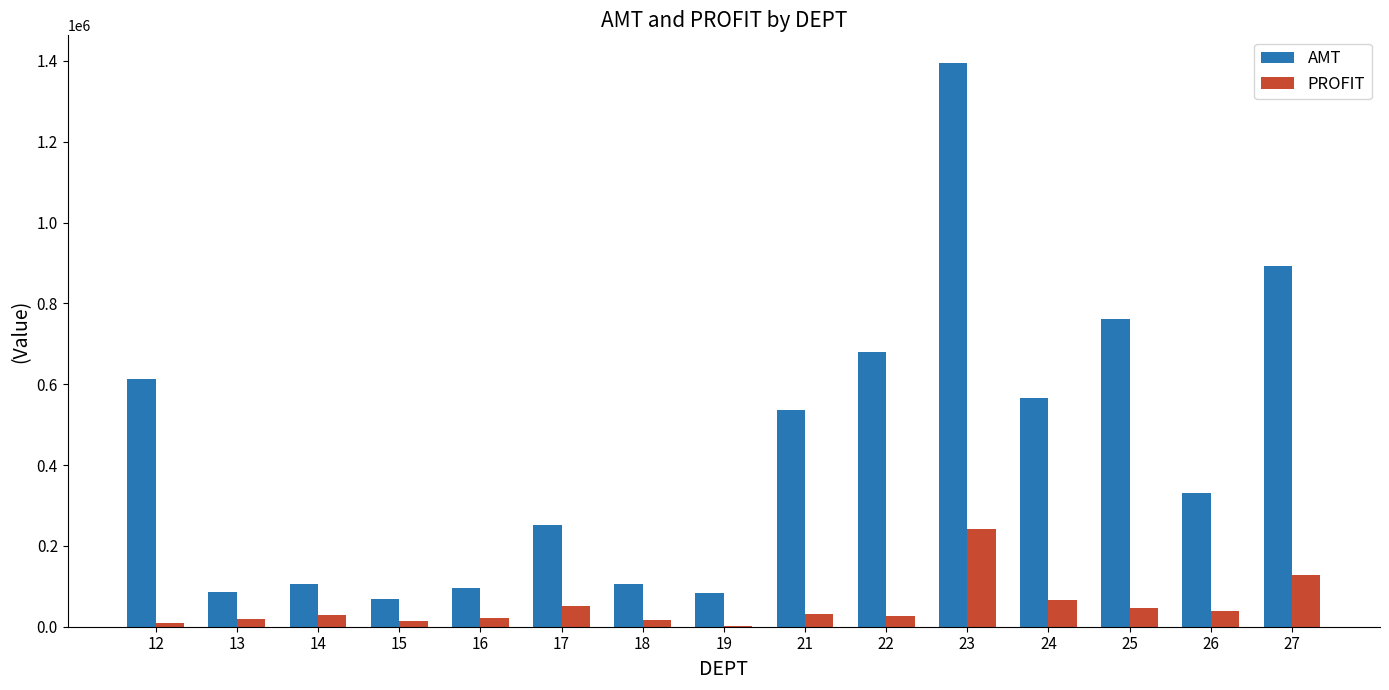

What is the total value across all series at 24?

631904.3